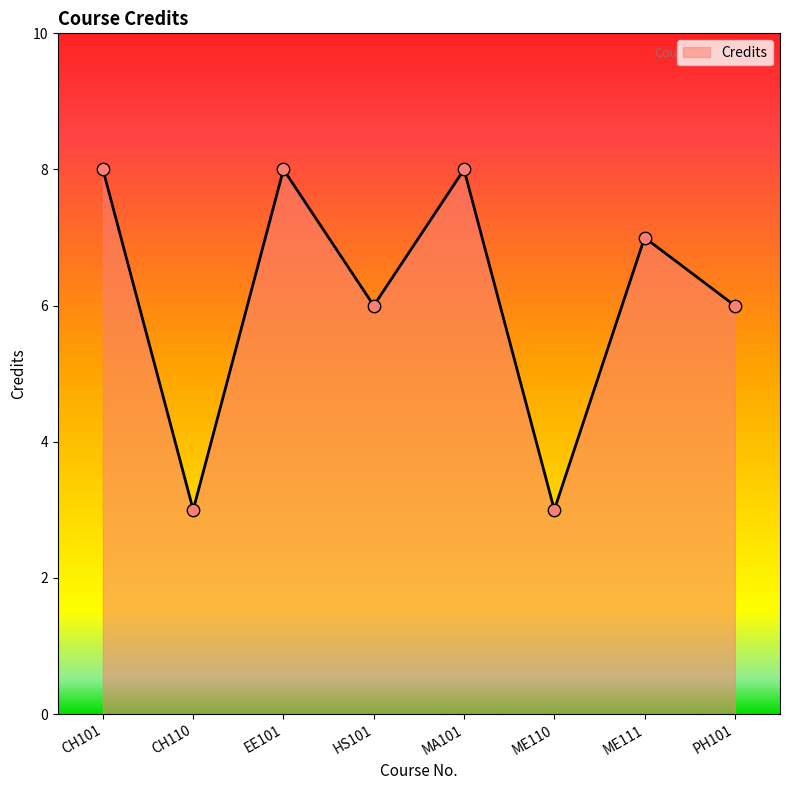

What is the ratio of the value at CH101 to the value at CH110?

2.7